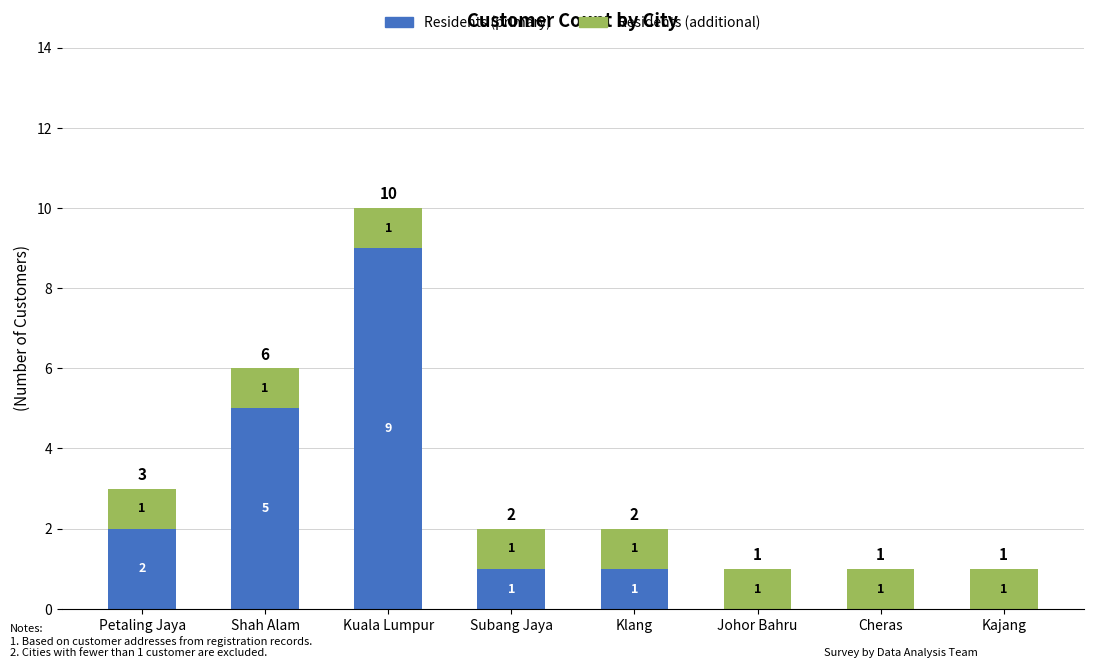

What are all the series names shown in the legend?

Residents (primary), Residents (additional)